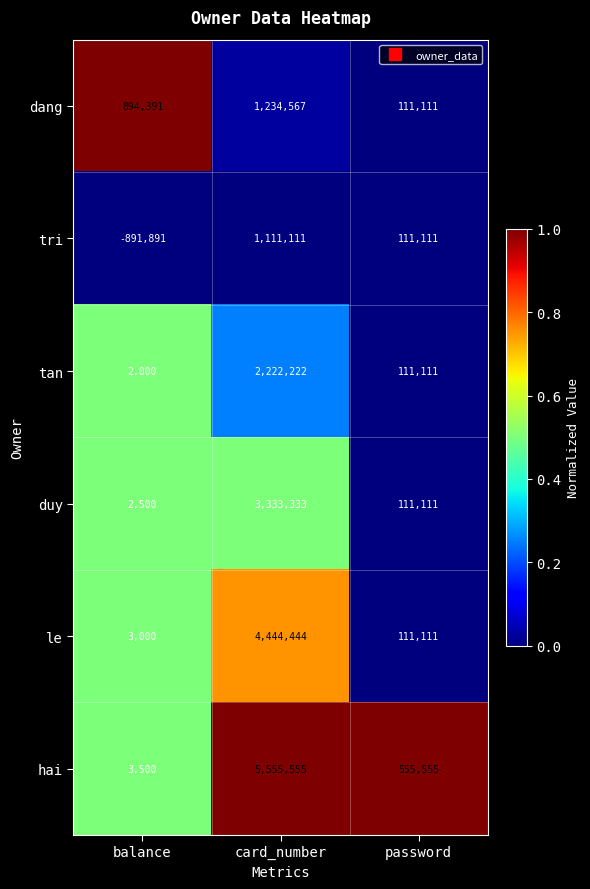

Where is tri nearest to the value 109610?

password